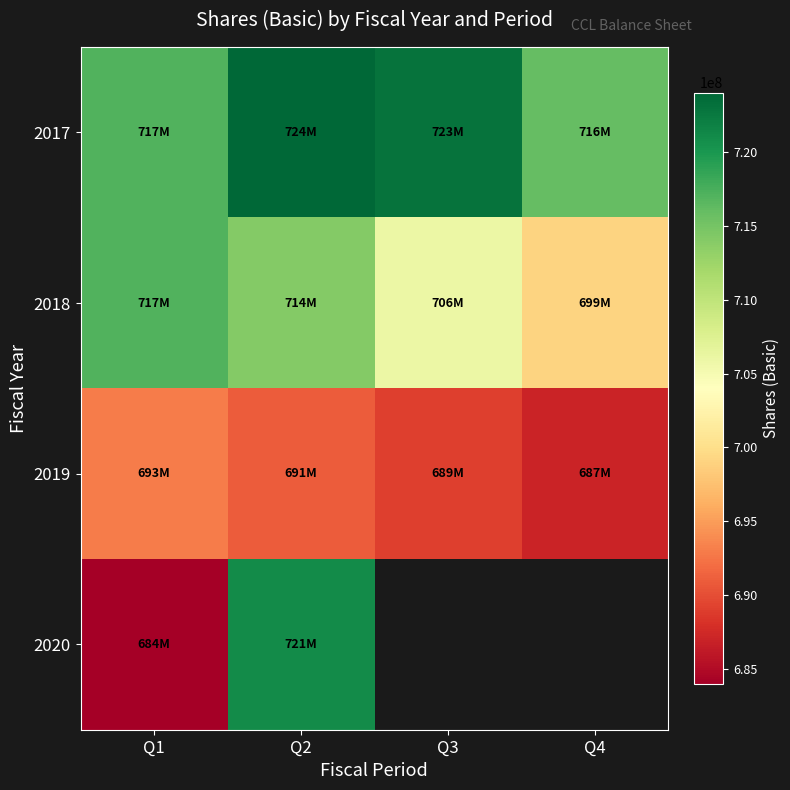

What value does the 2017 series have at Q4?

716000000.0